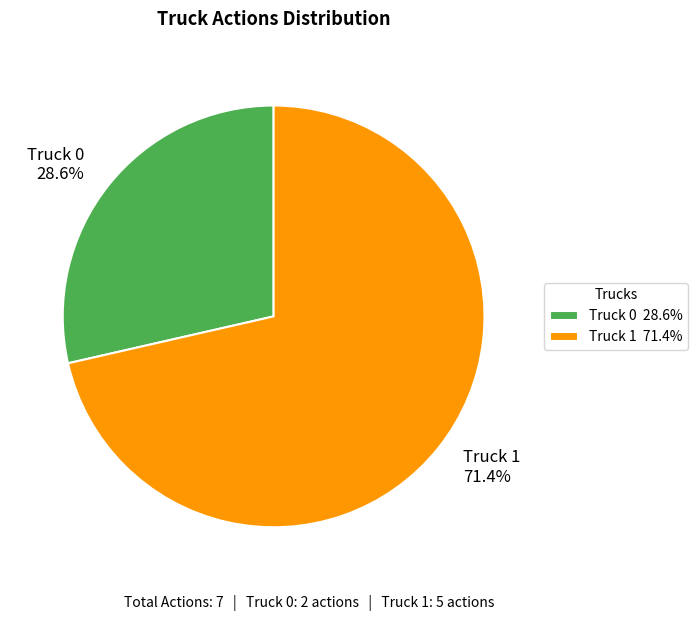

How many slices are in this pie chart?

2